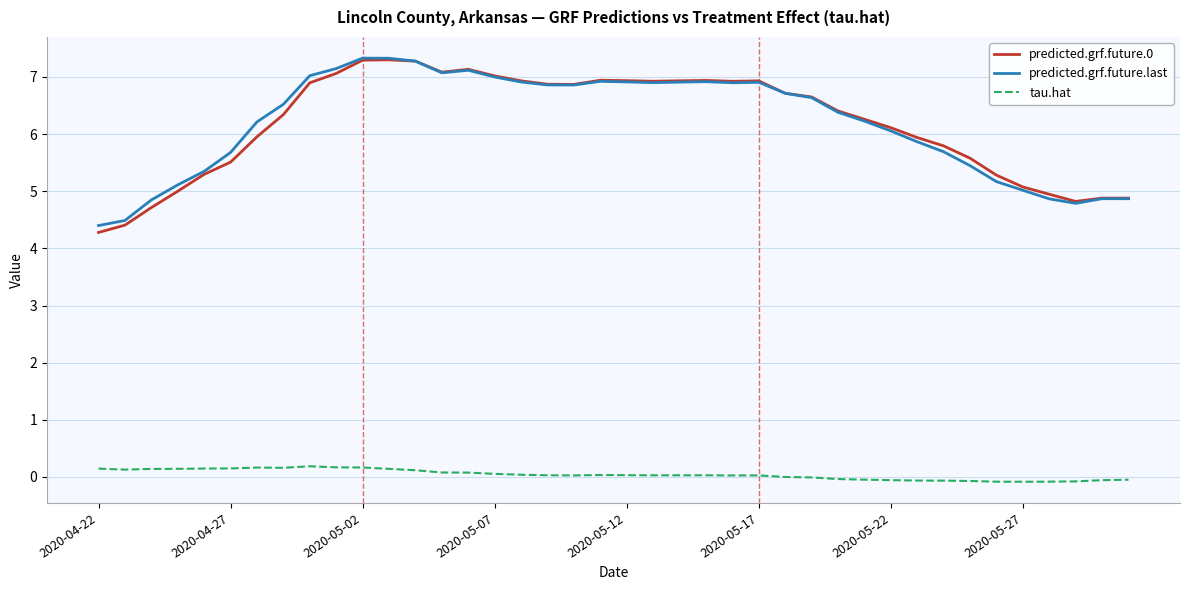

Which series has the widest spread of values?

predicted.grf.future.0